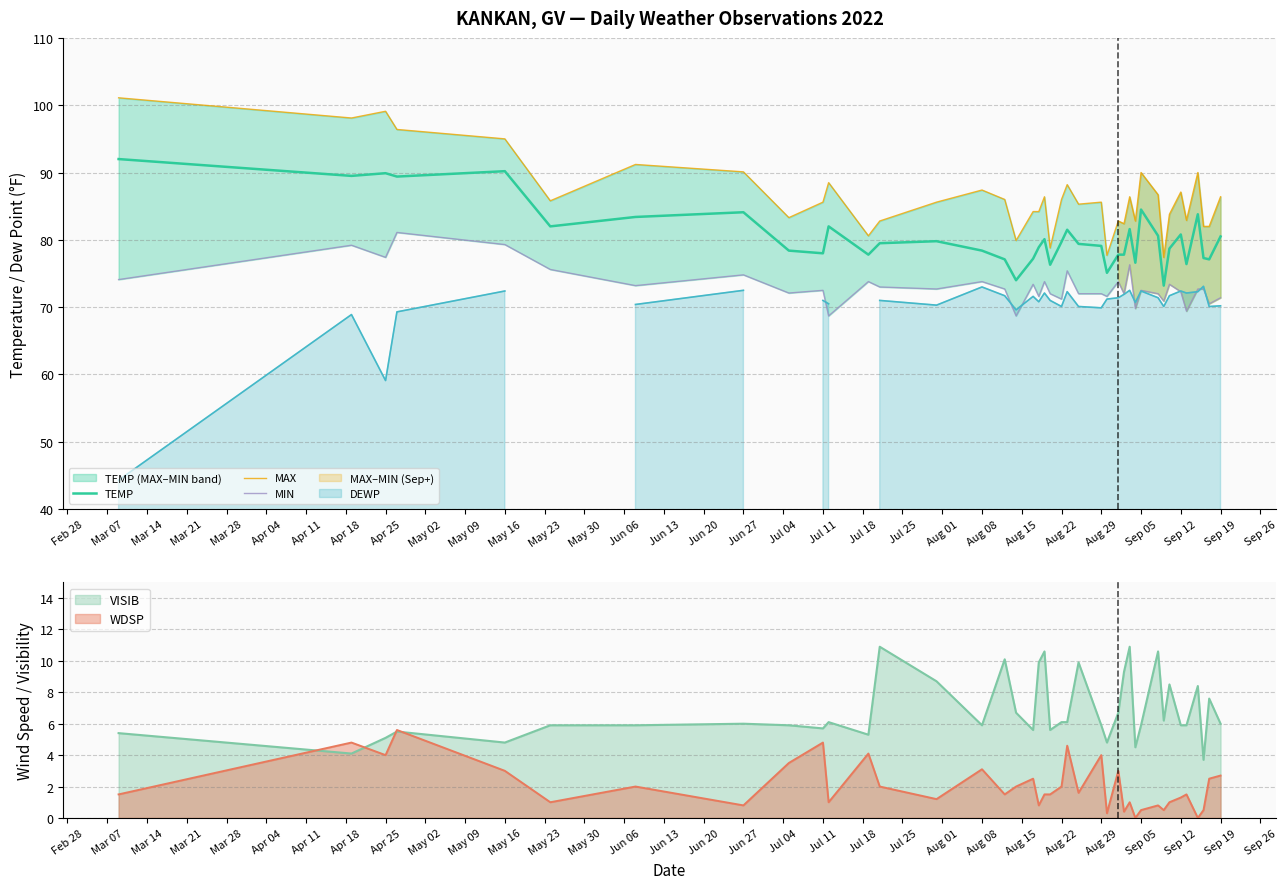

True or false: MIN and TEMP intersect in this chart.

False